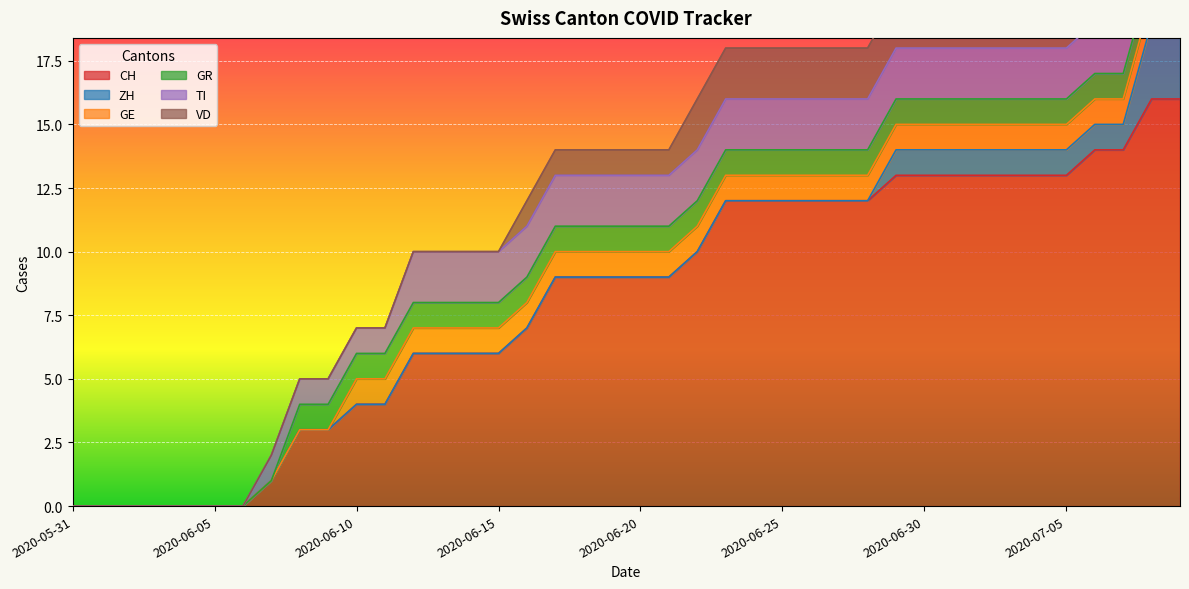

Which series has the widest spread of values?

CH